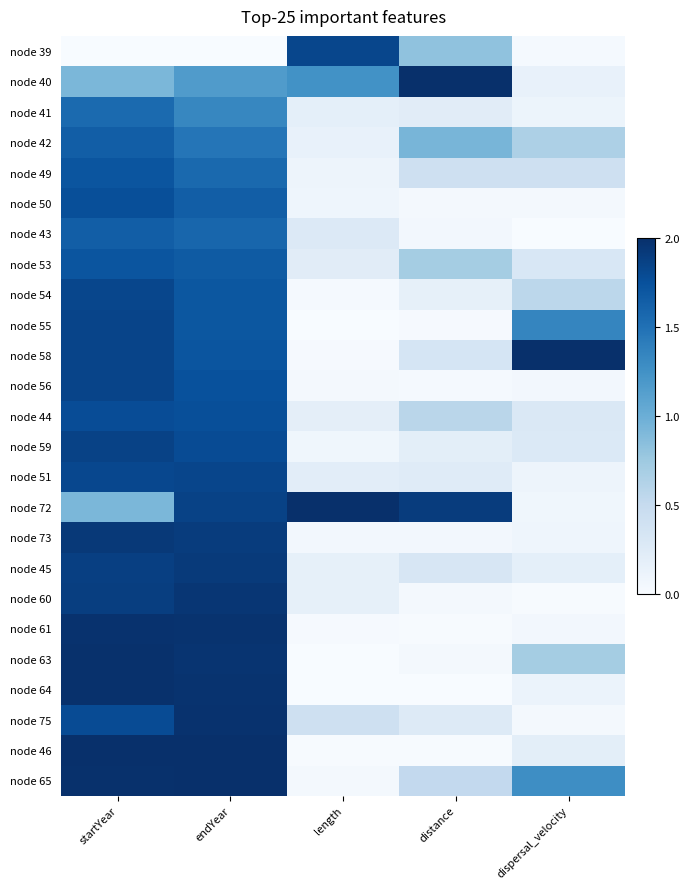

Which series has the largest range (max minus min)?

node 46